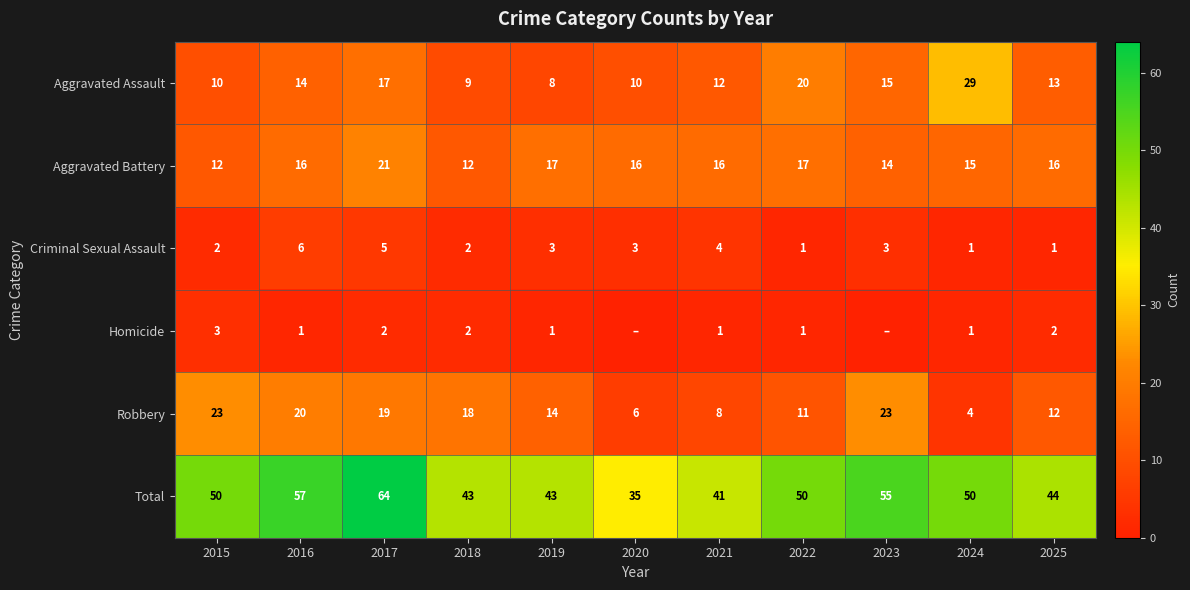

What is the spread (max minus min) of values at 2017?

62